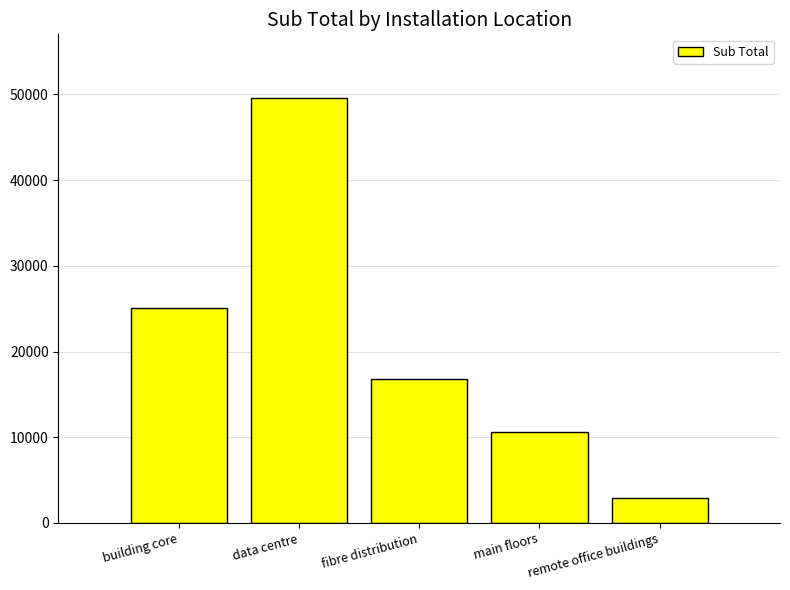

How many data points are less than 16850?

2